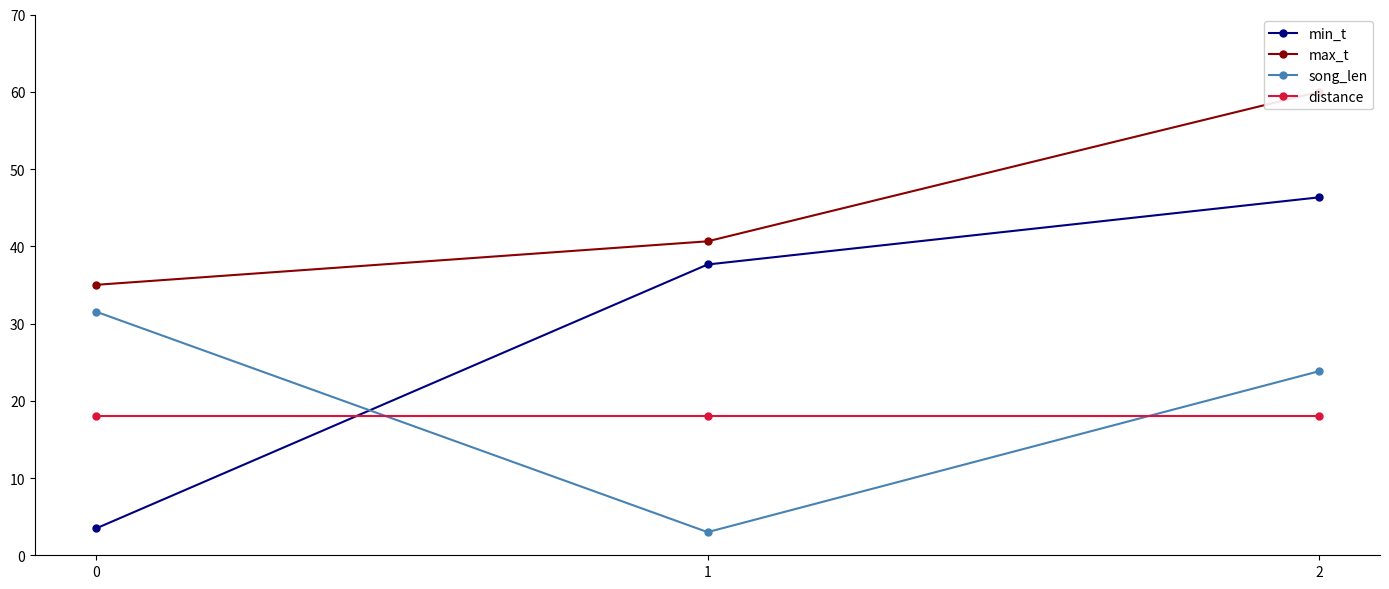

How many data points in min_t are above 37?

2